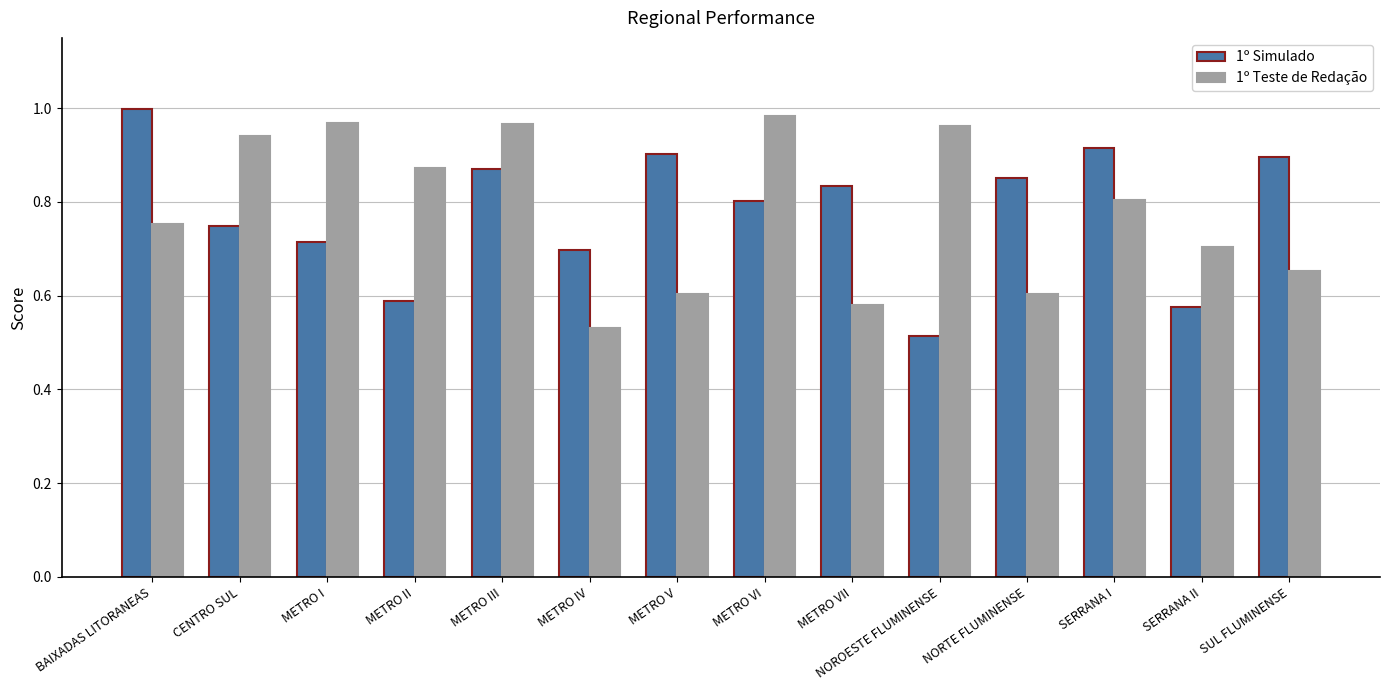

What is the total value across all series at METRO III?

1.8